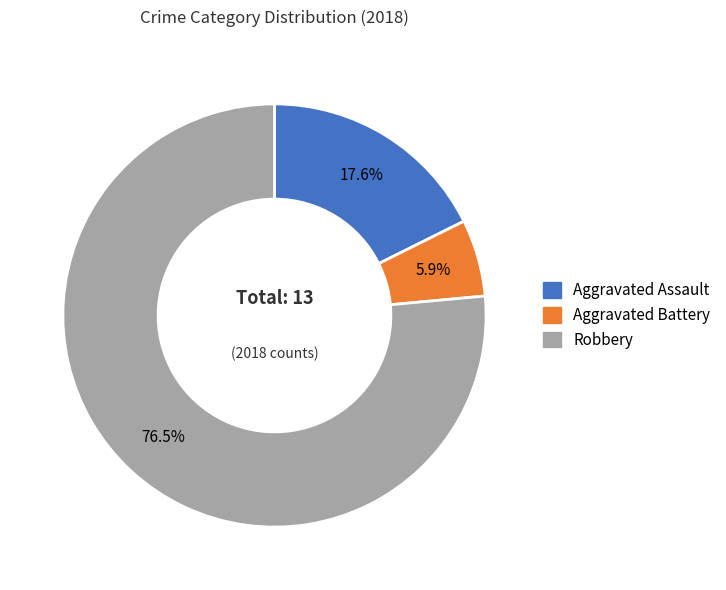

Approximately how many times larger is the value at Aggravated Assault compared to Robbery?

0.2